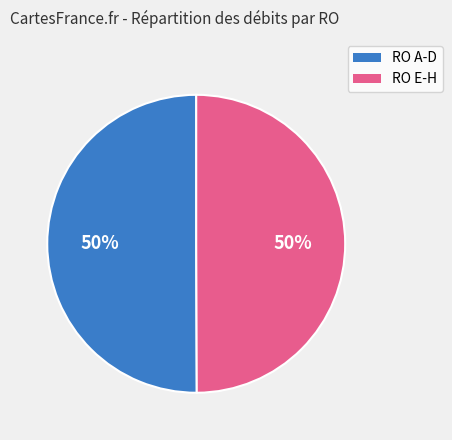

To the nearest percent, what is the average slice percentage?

50%